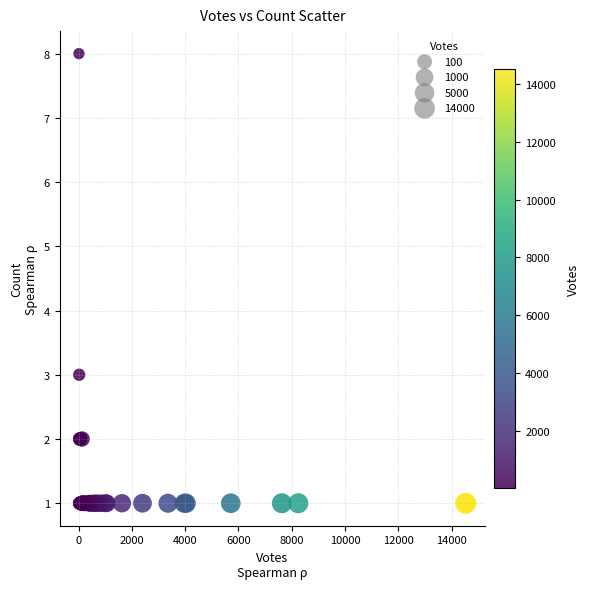

What Y value in the scatter plot is closest to 4?

3